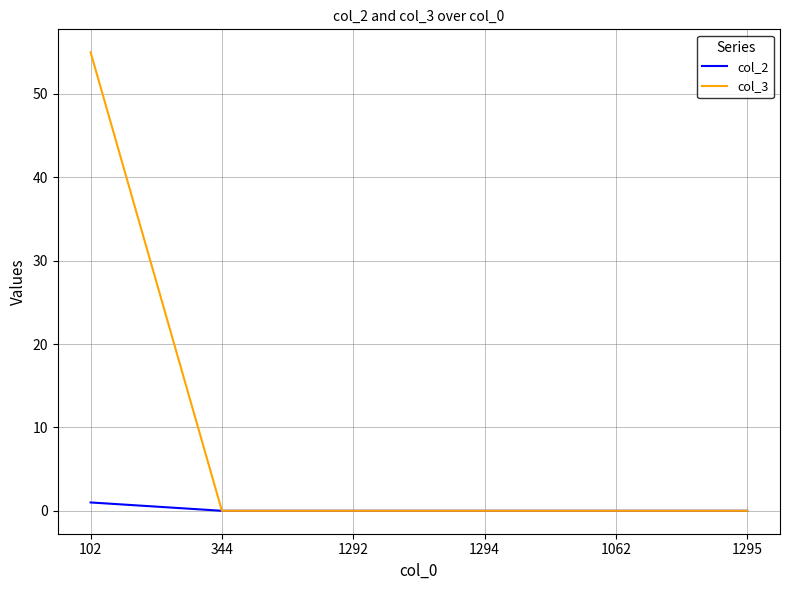

What is the difference between the maximum and minimum values in the col_2 series?

1